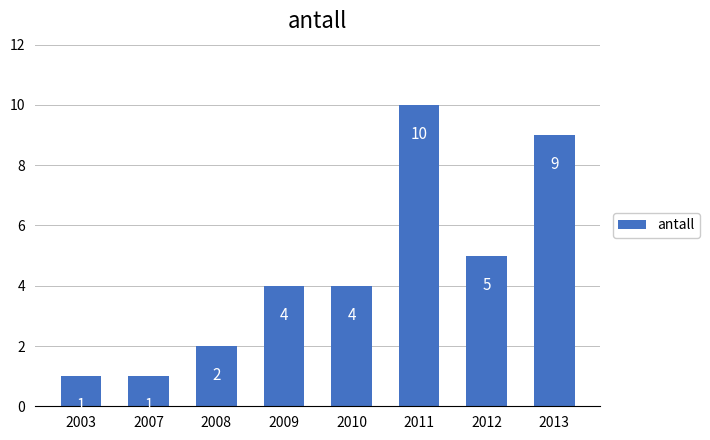

The value at 2009 is 1. True or false?

False